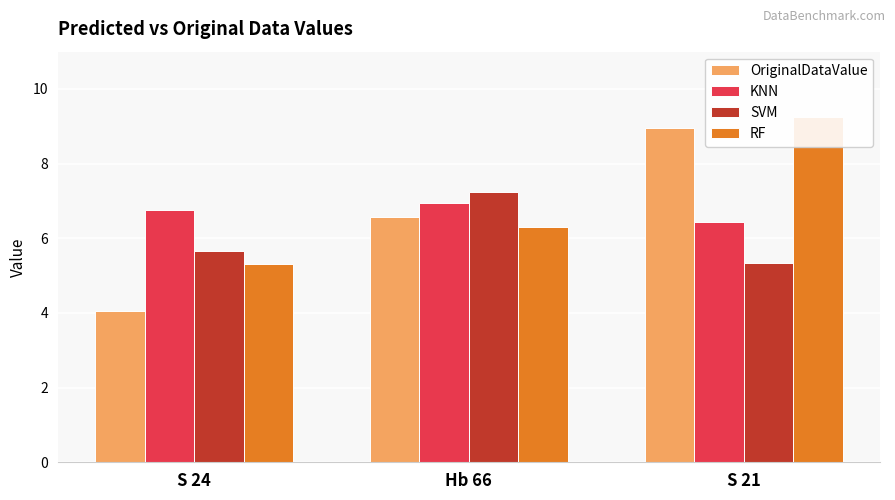

Rank the series by their average value, from highest to lowest.

RF, KNN, OriginalDataValue, SVM